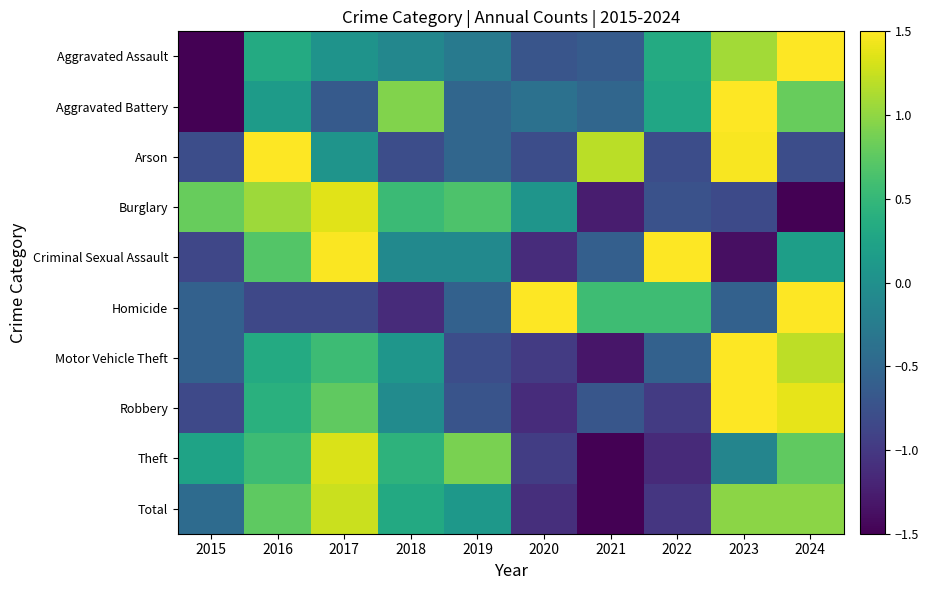

Which category has the lowest value across all series?

2021